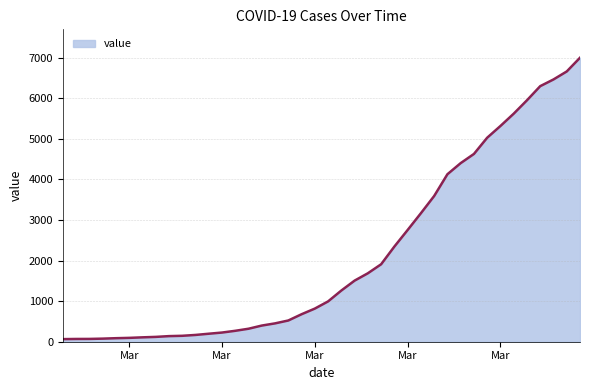

What is the greatest value displayed?

6995